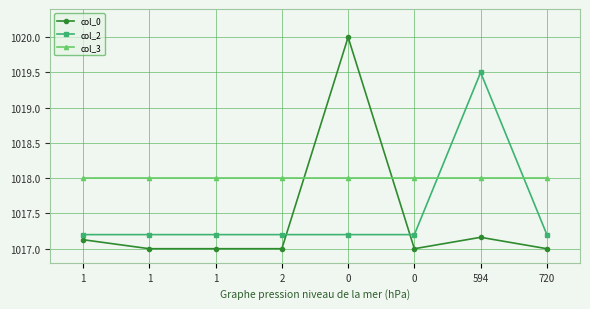

Which series ends up on top after the final intersection of col_0 and col_3?

col_3